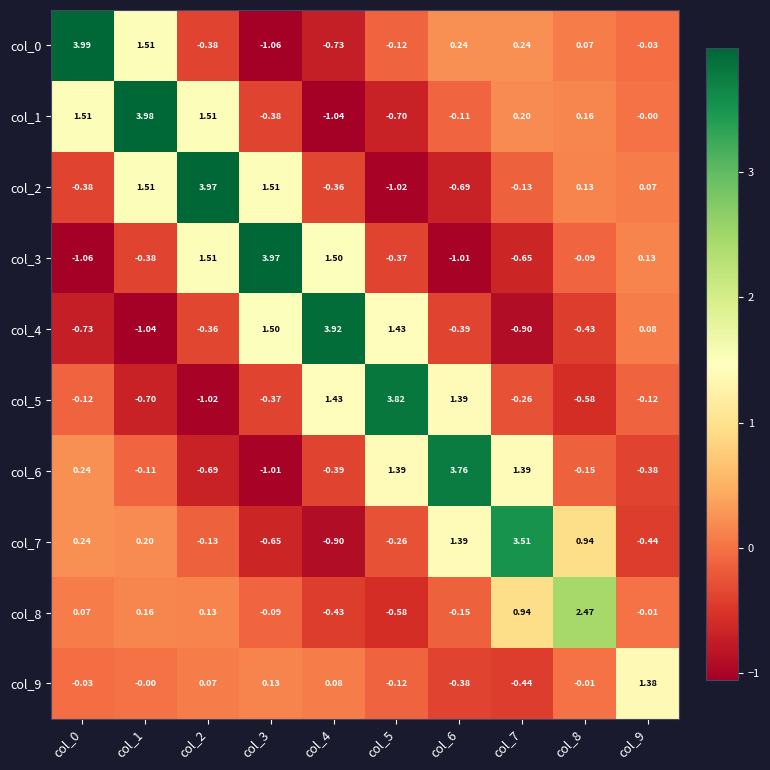

Is the value of col_0 at col_4 greater than the value of col_4 at col_1?

Yes